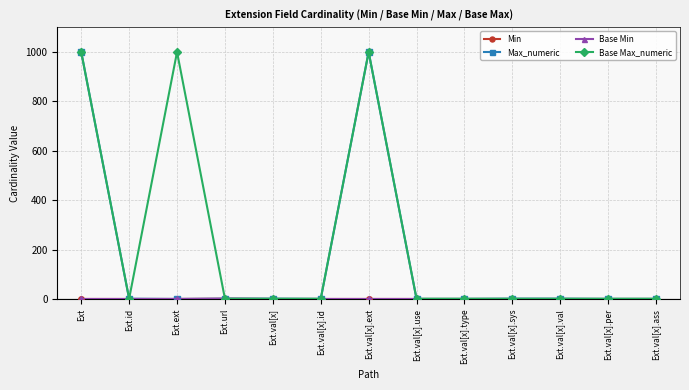

What is the highest value of the Max_numeric series?

999